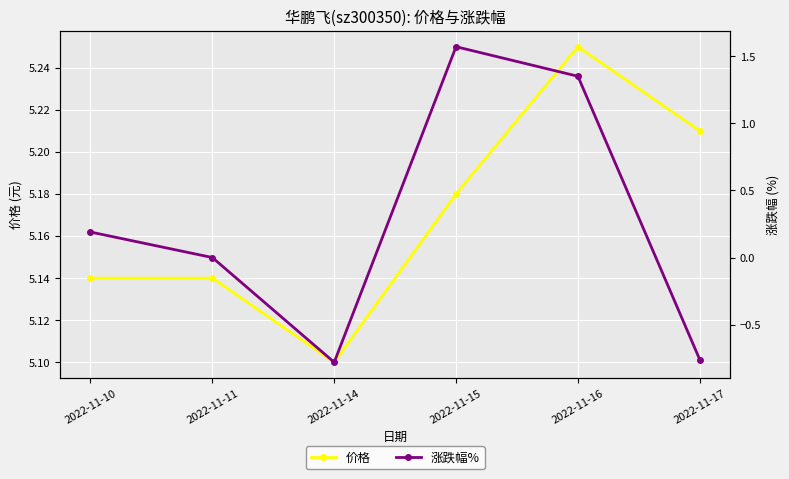

At which category does 价格 reach its first local valley?

2022-11-14